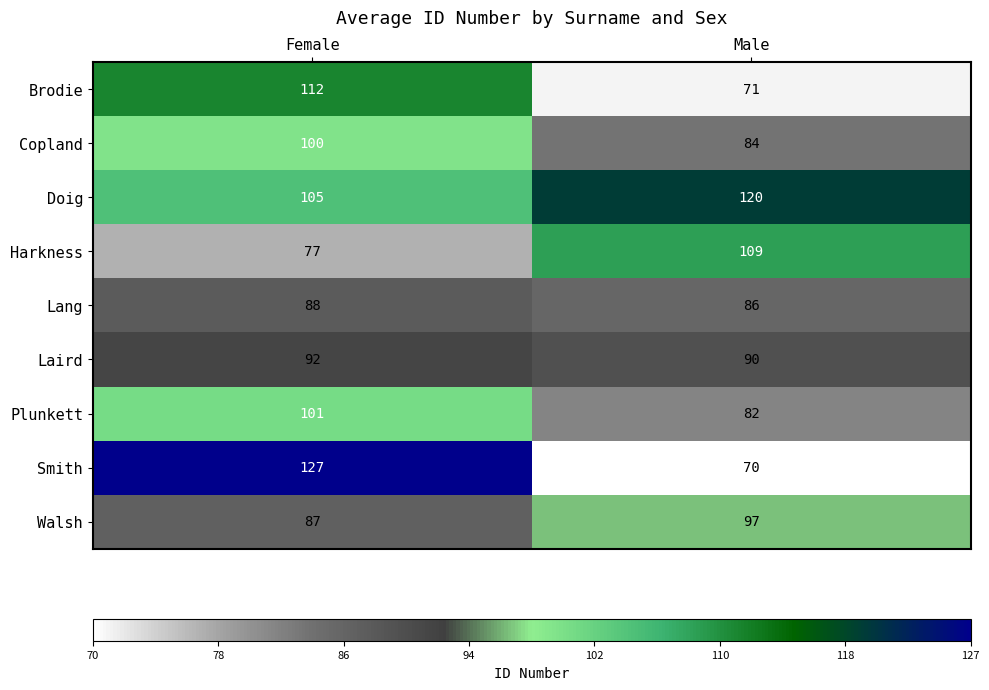

What is the sum of all Lang values?

174